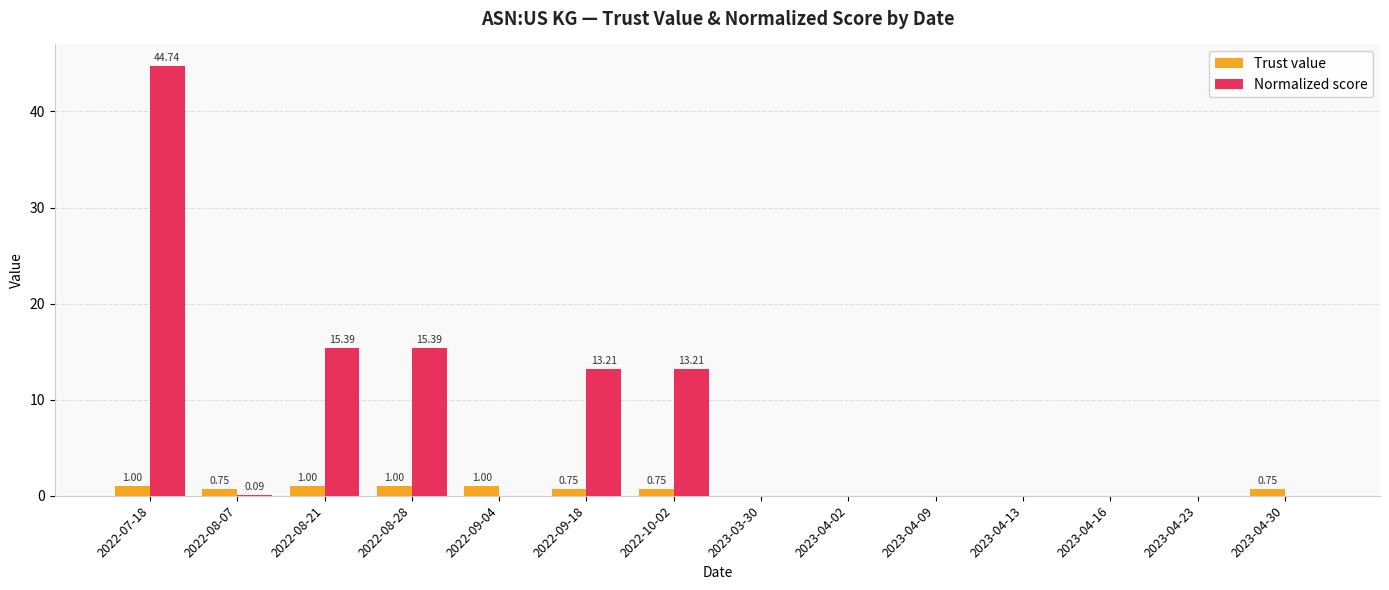

Is the value of Normalized score at 2023-04-02 greater than the value of Trust value at 2023-04-30?

No